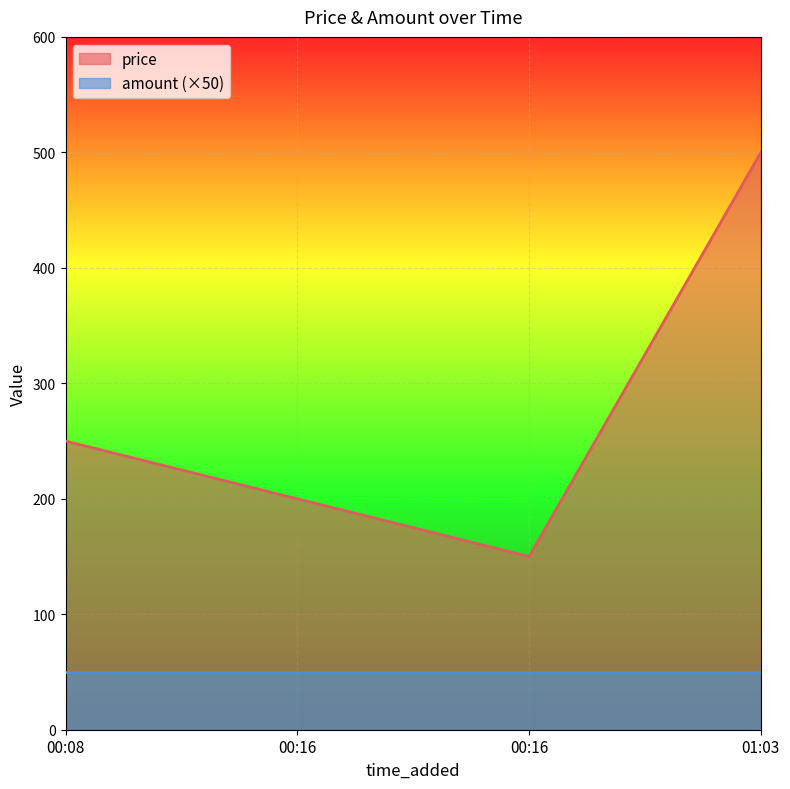

What are all the series names shown in the legend?

price, amount (×50)